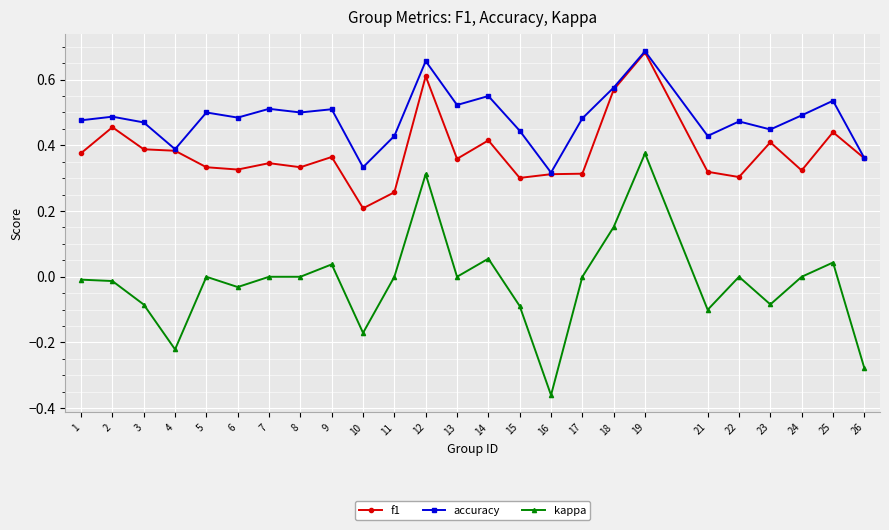

Where is accuracy nearest to the value 0?

16